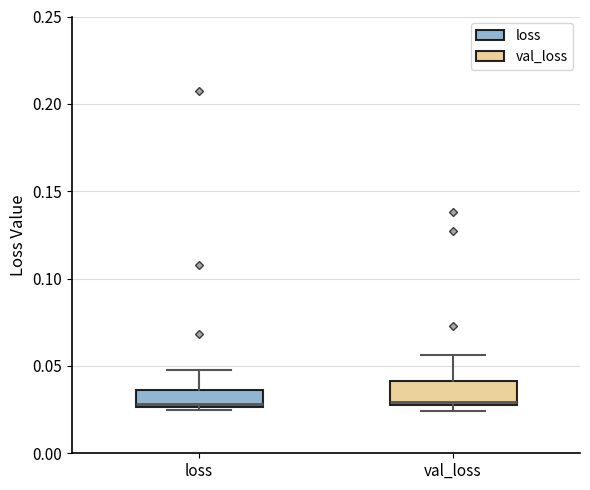

Where does the median line of the box for val_loss sit on the y-axis? The values are not printed on the chart, so give them approximately, as read against the axis.

0.030